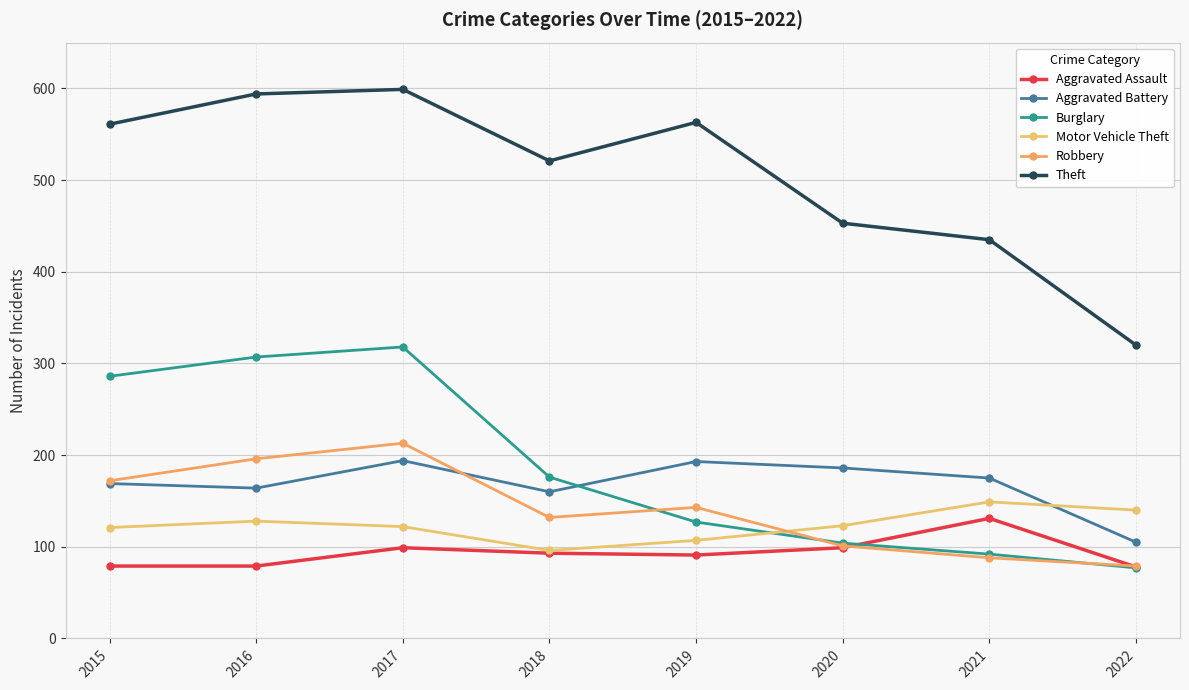

Reading left to right, list all the values displayed in this chart.

Aggravated Assault: 2015=79	2016=79	2017=99	2018=93	2019=91	2020=99	2021=131	2022=78
Aggravated Battery: 2015=169	2016=164	2017=194	2018=160	2019=193	2020=186	2021=175	2022=105
Burglary: 2015=286	2016=307	2017=318	2018=176	2019=127	2020=104	2021=92	2022=77
Motor Vehicle Theft: 2015=121	2016=128	2017=122	2018=96	2019=107	2020=123	2021=149	2022=140
Robbery: 2015=172	2016=196	2017=213	2018=132	2019=143	2020=101	2021=88	2022=79
Theft: 2015=561	2016=594	2017=599	2018=521	2019=563	2020=453	2021=435	2022=320